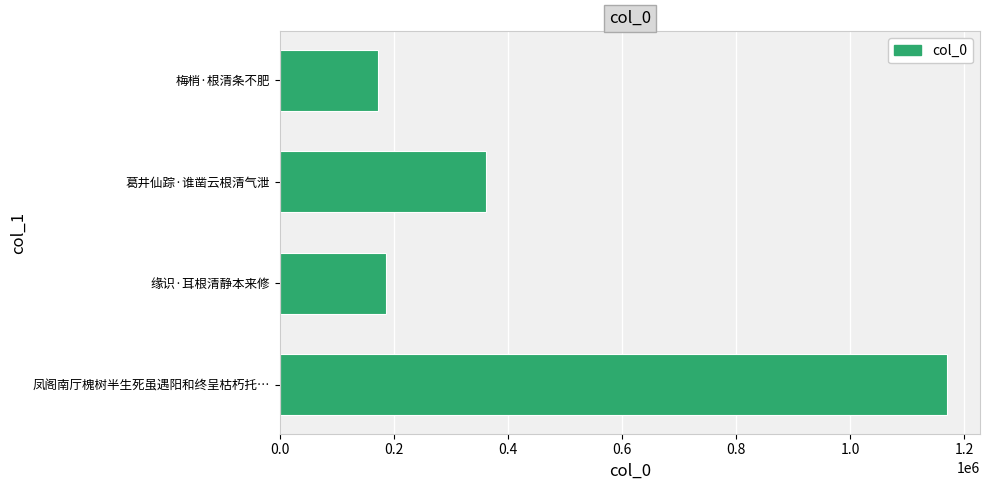

True or false: the data shows 171580 at 梅梢·根清条不肥.

True